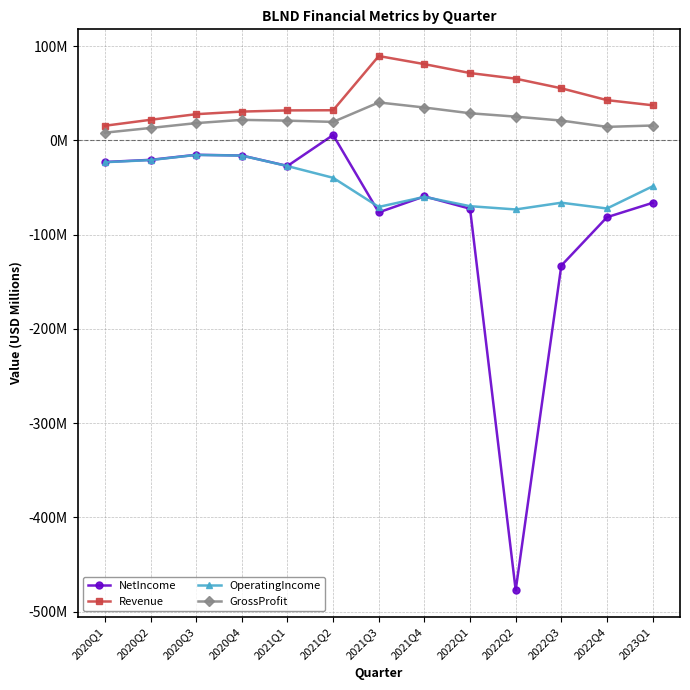

Is this an area chart (filled region under the line)?

No